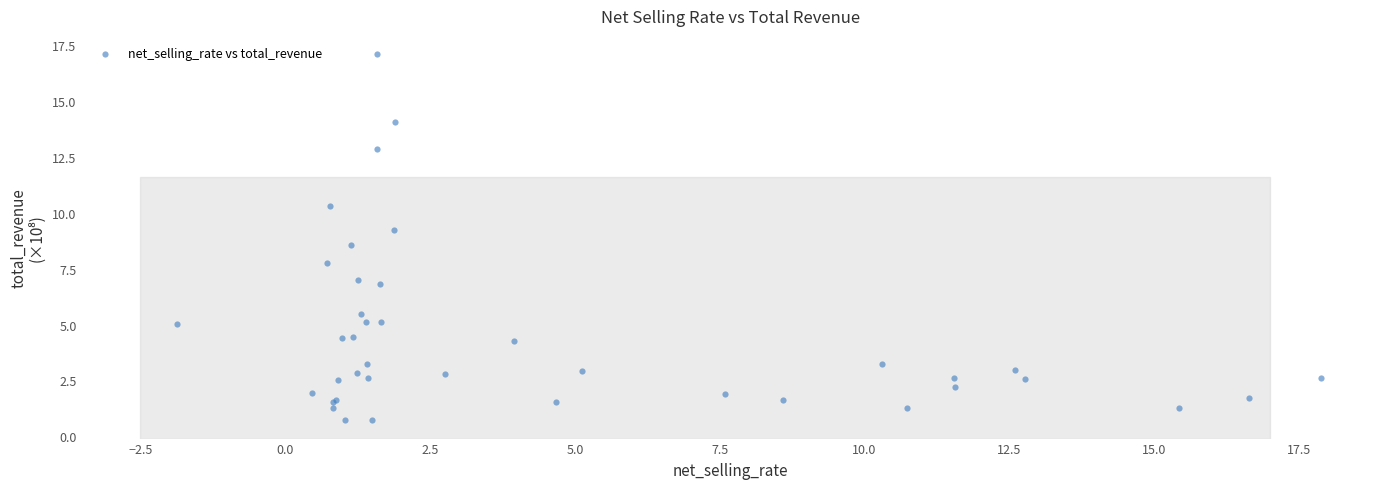

What Y value in the scatter plot is closest to 8?

7.7